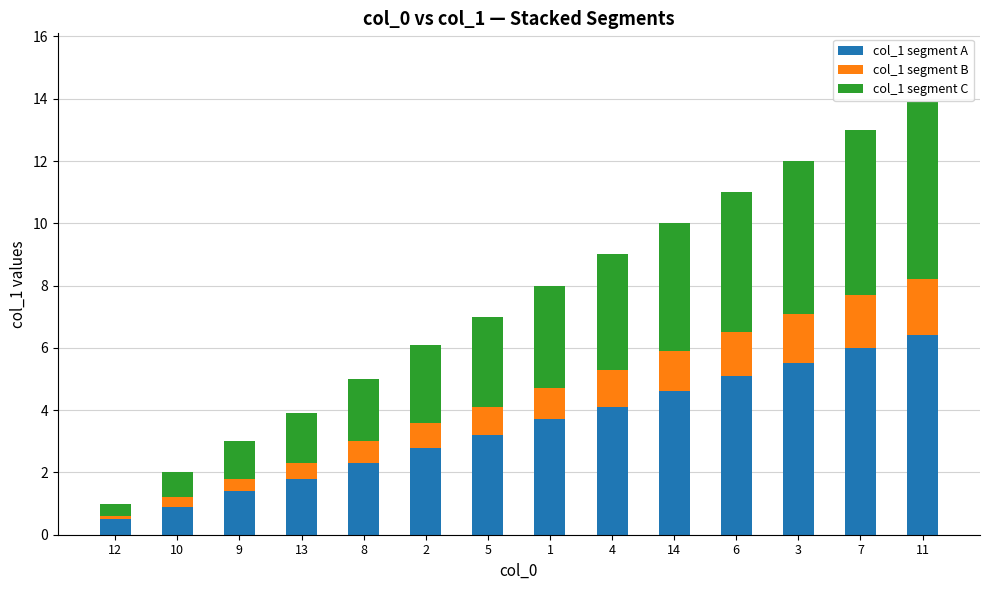

The col_1 segment A series shows 6.0 at 7. True or false?

True